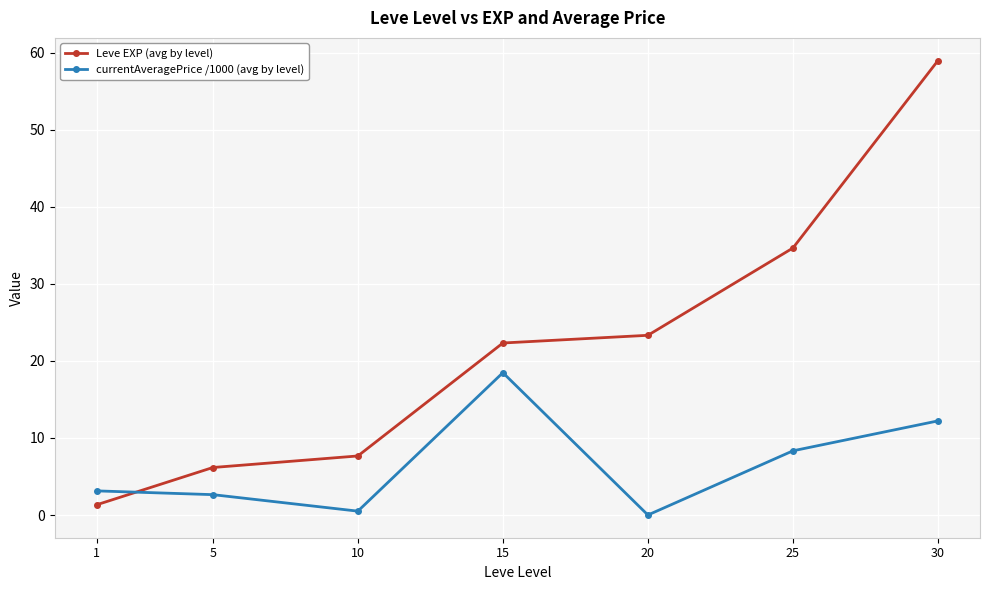

How many times do currentAveragePrice /1000 (avg by level) and Leve EXP (avg by level) cross each other?

1